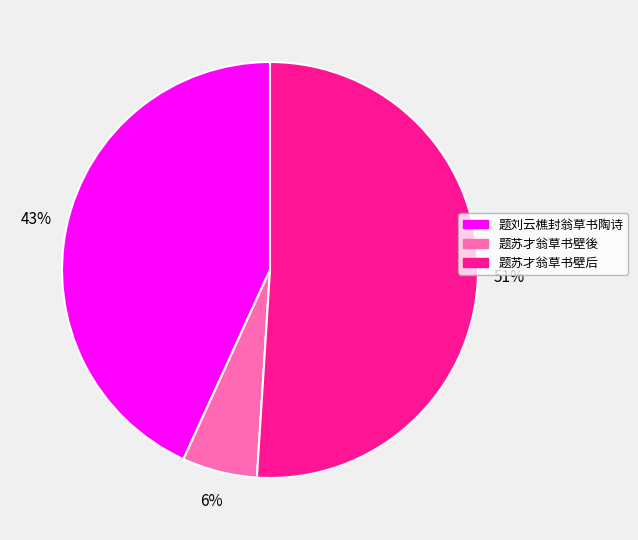

Rank the categories by value from highest to lowest.

题苏才翁草书壁后, 题刘云樵封翁草书陶诗, 题苏才翁草书壁後